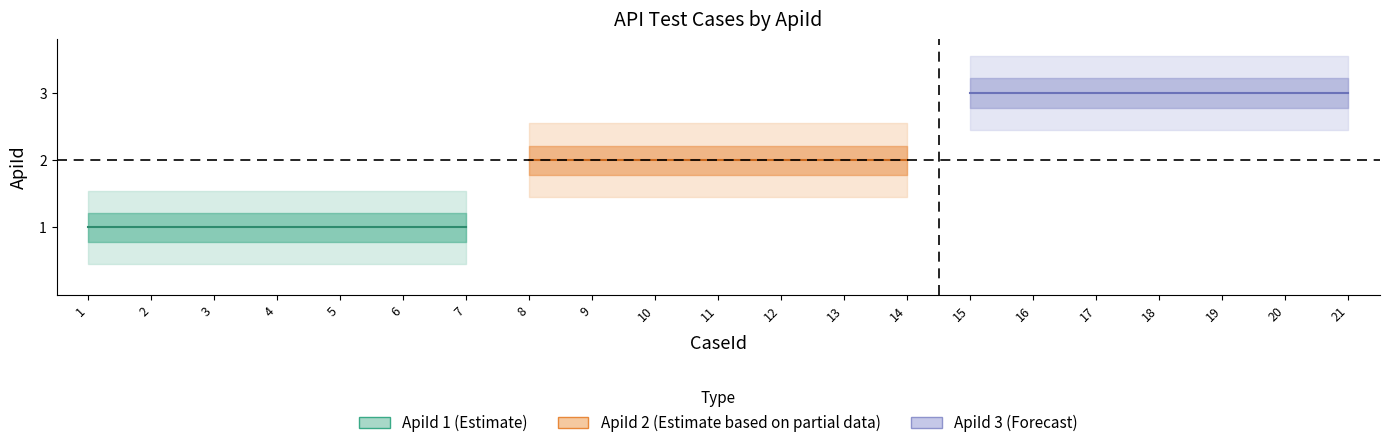

What value does the data have at 21?

3